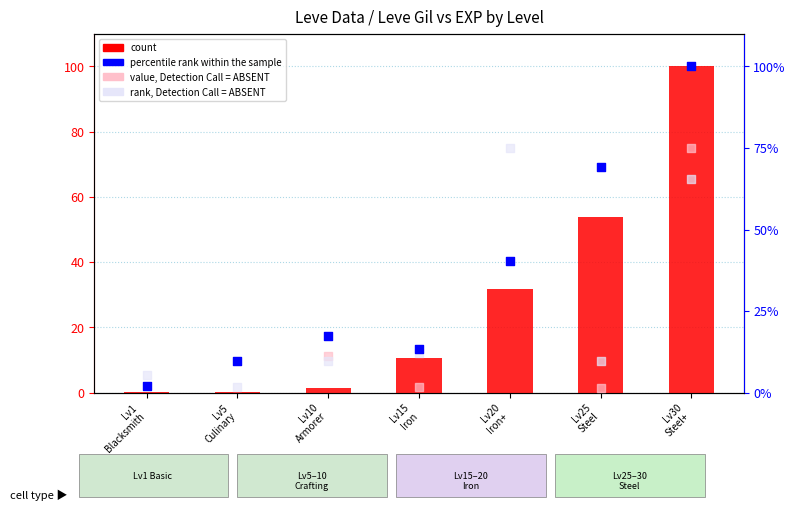

Which series has the largest total across all categories?

percentile rank within the sample